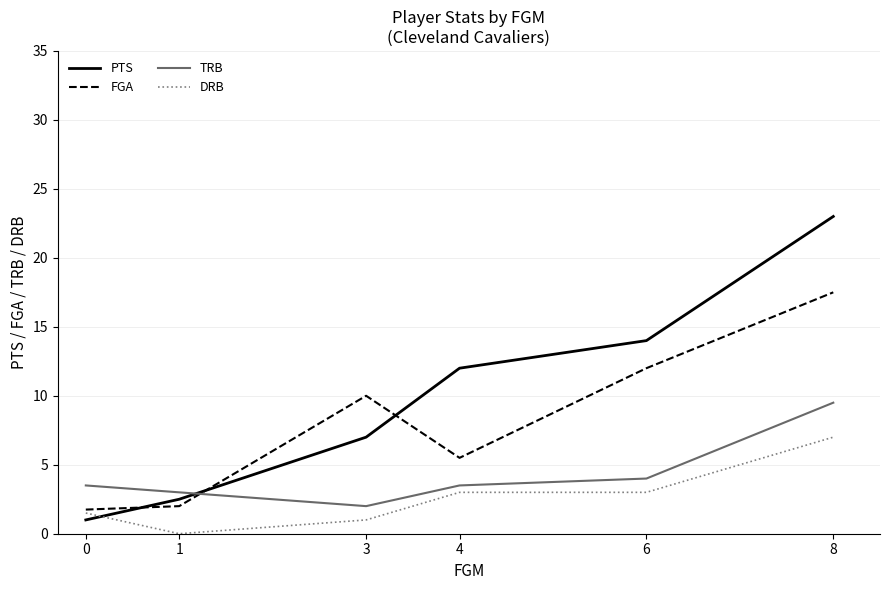

Is it true that TRB equals 3.5 at 0?

True